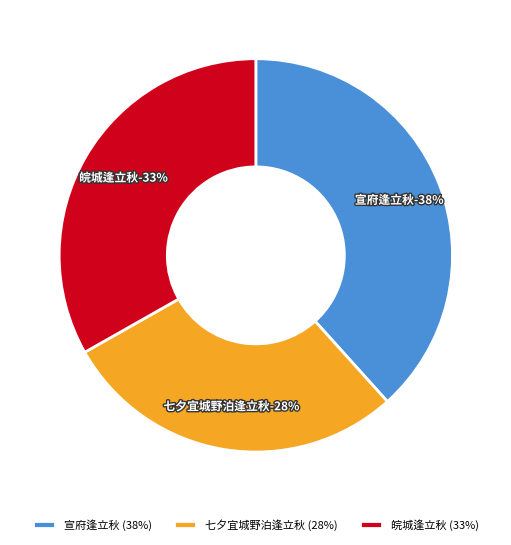

To the nearest percent, what percentage of the pie is 宣府逢立秋?

38%